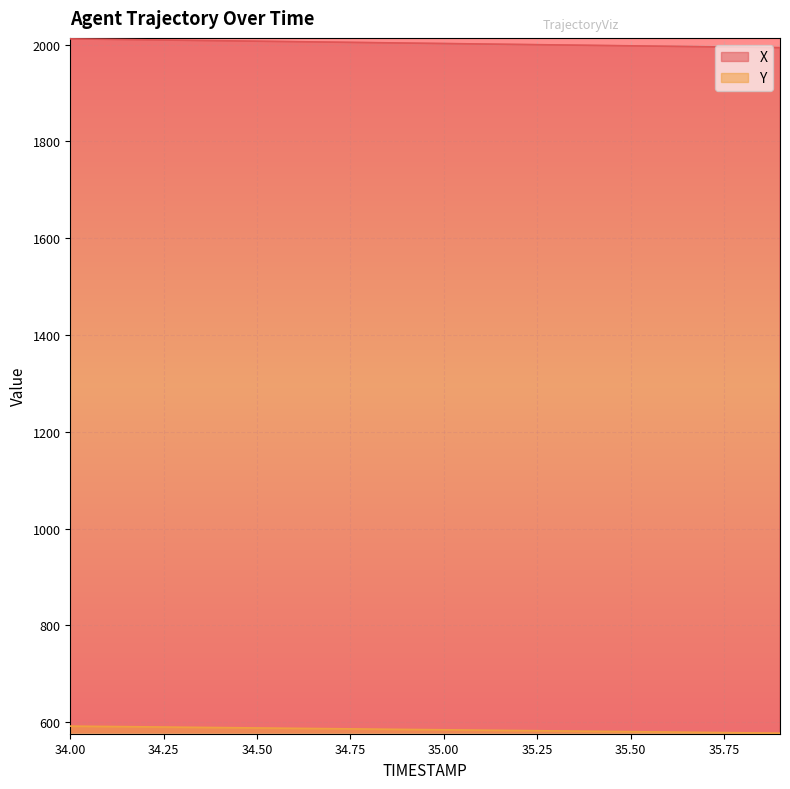

What is the difference between the second highest and minimum values in the Y series?

13.8